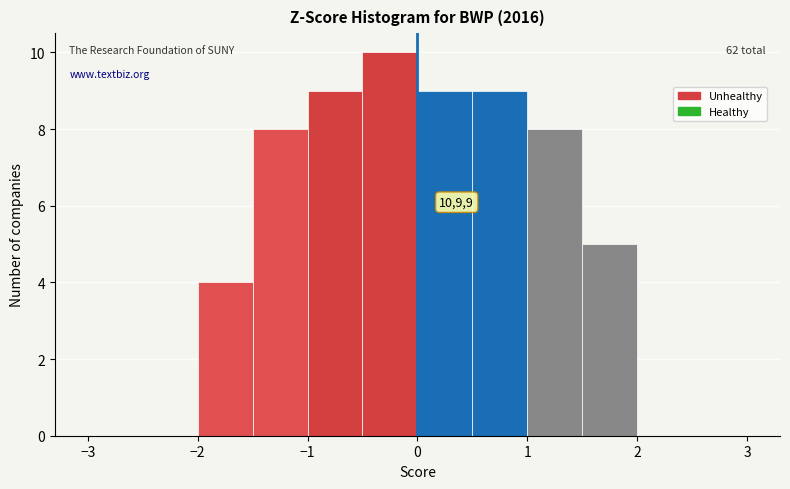

Which range on the x-axis has the tallest bar?

-0.5 to 0.0